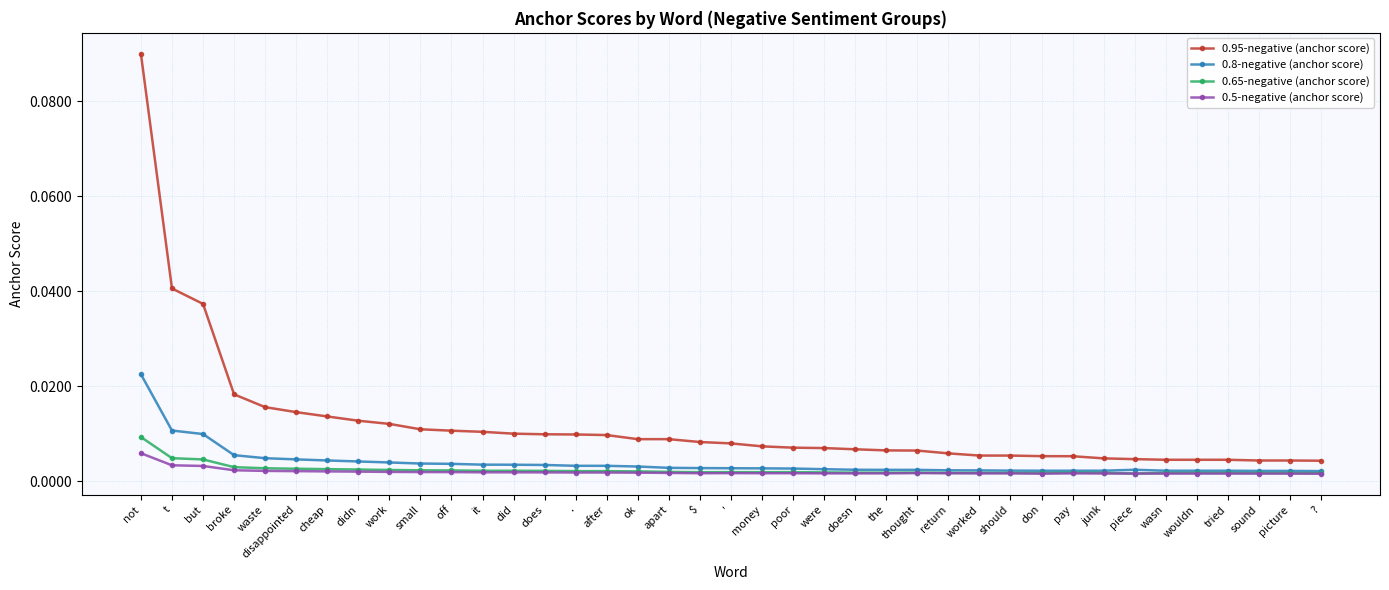

At which category is the sum across all series the highest?

not